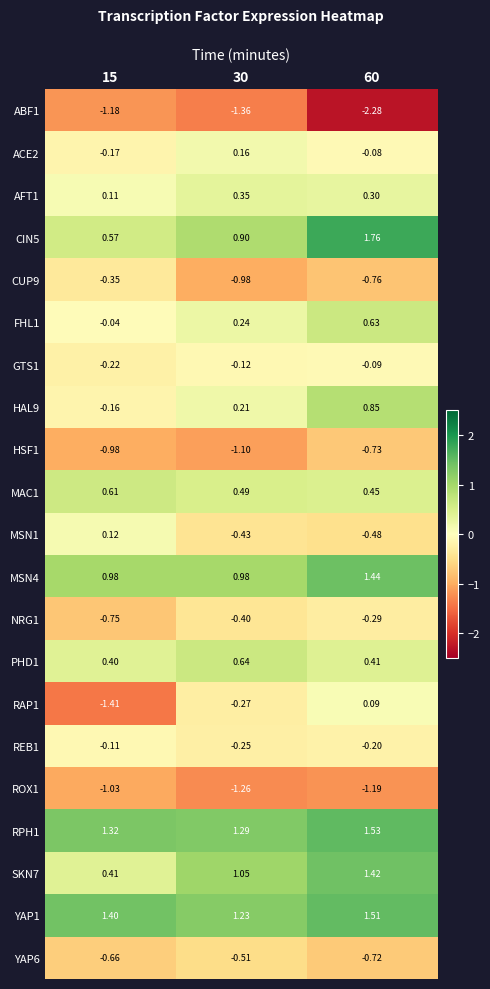

Is the value of MSN1 at 60 greater than the value of REB1 at 30?

No